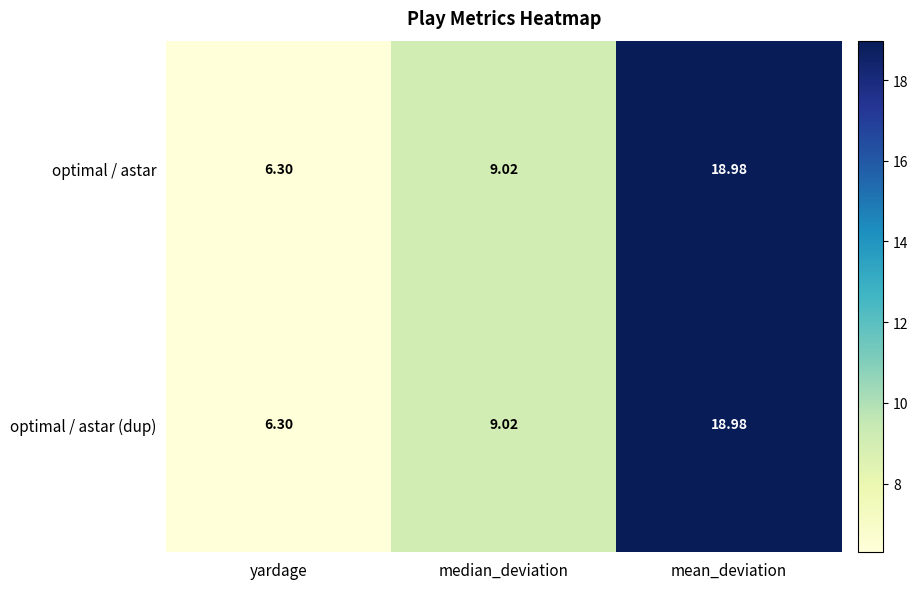

Where is optimal / astar nearest to the value 12?

median_deviation